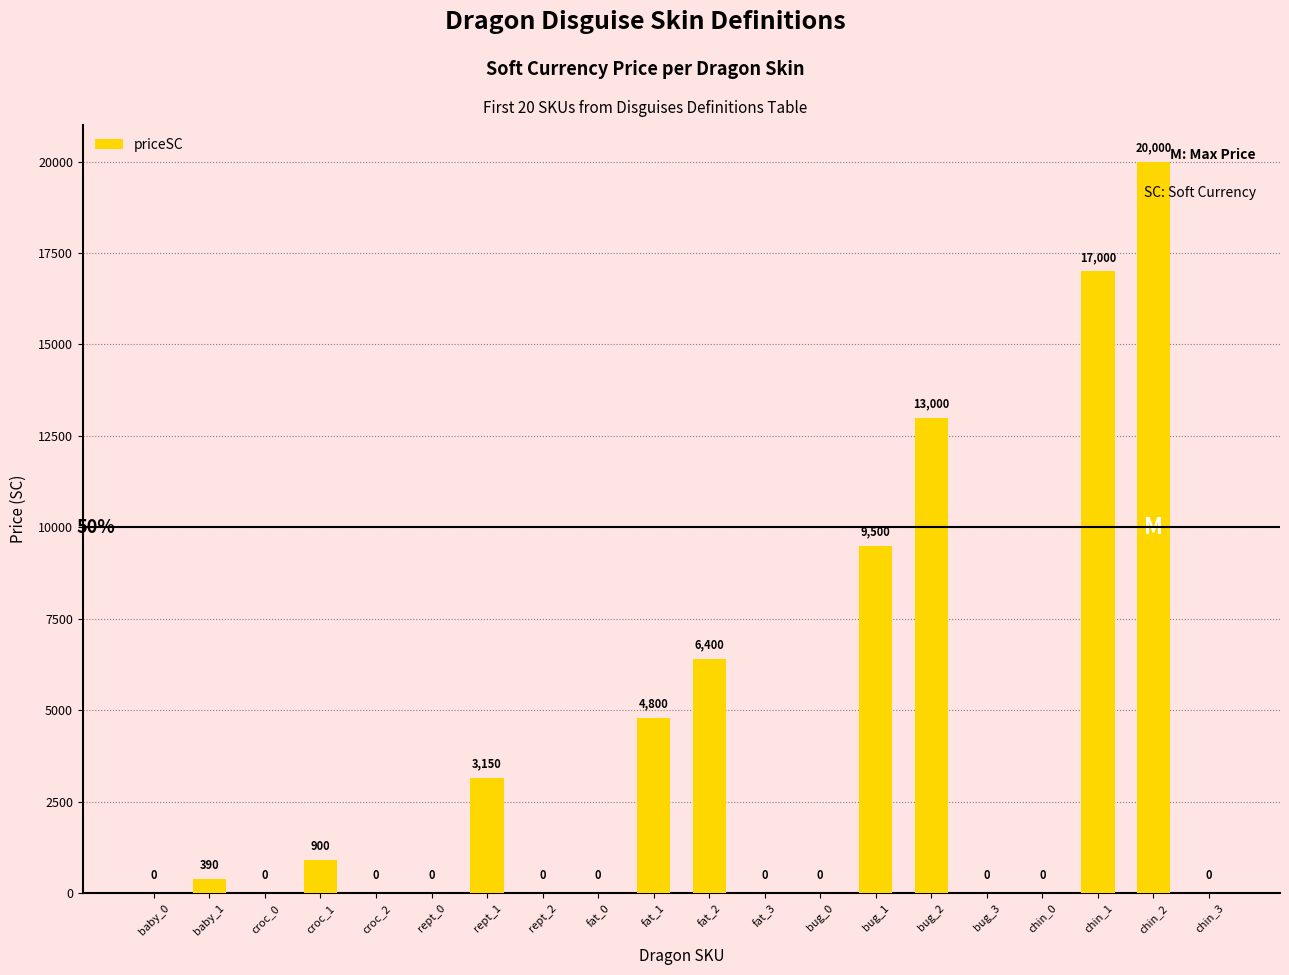

Which category has the highest value across all series?

chin_2